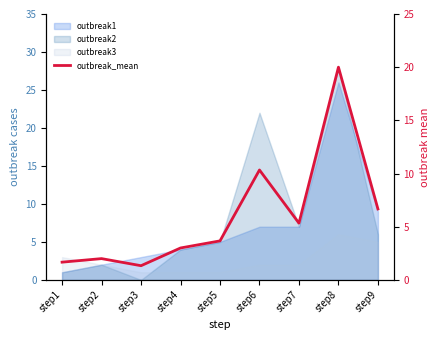

The value at step1 is 3.0. True or false?

False